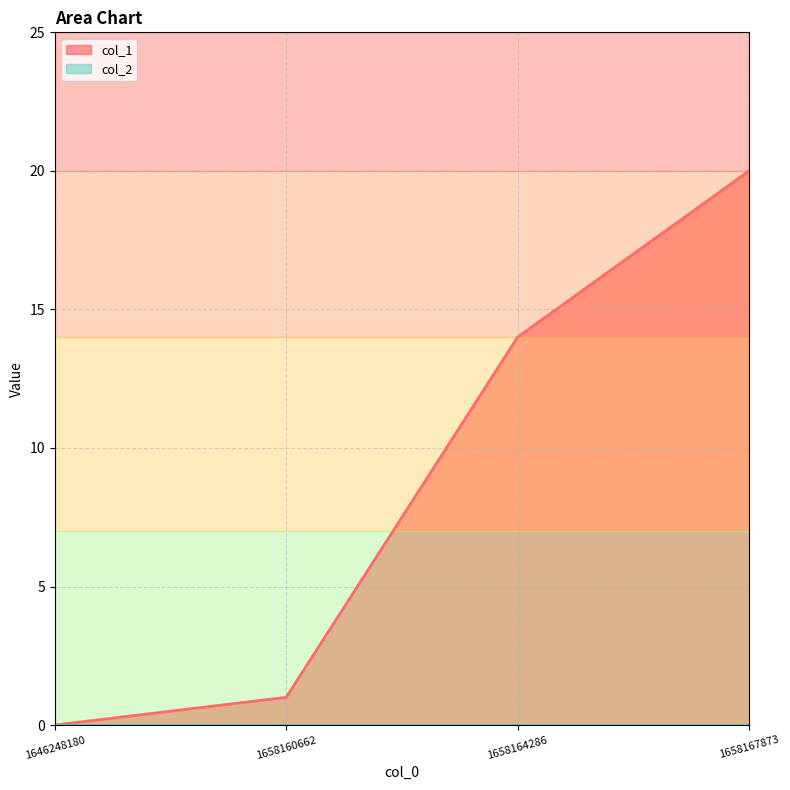

What is the difference between the maximum and minimum values?

20